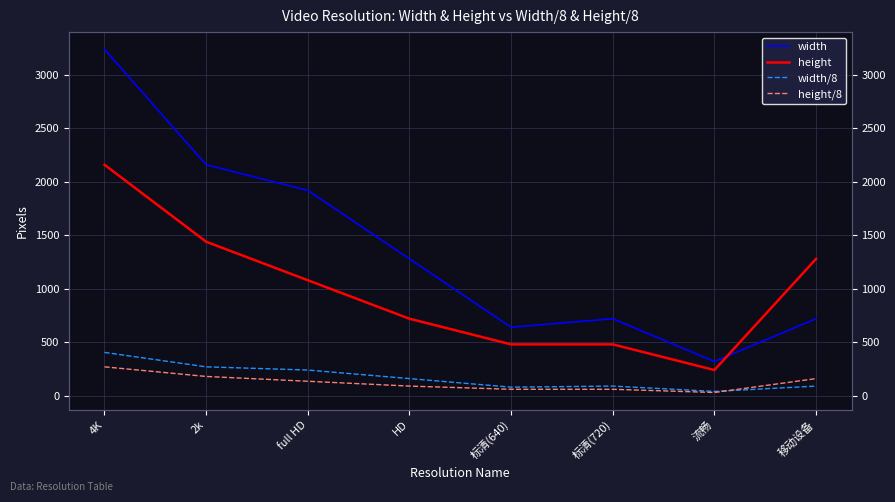

What is the label of the 5th point from the right?

HD